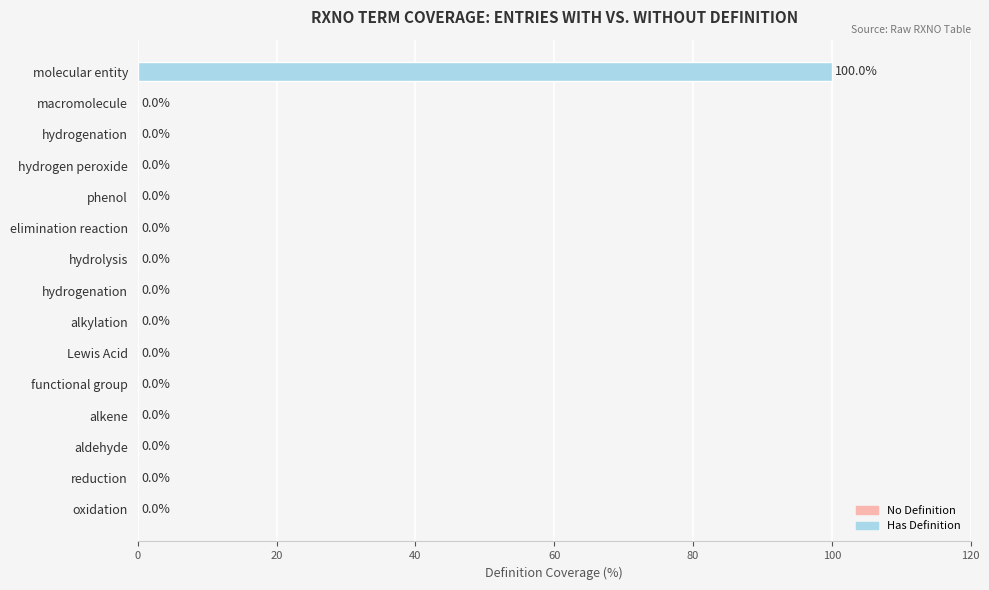

How many positive values are there?

1